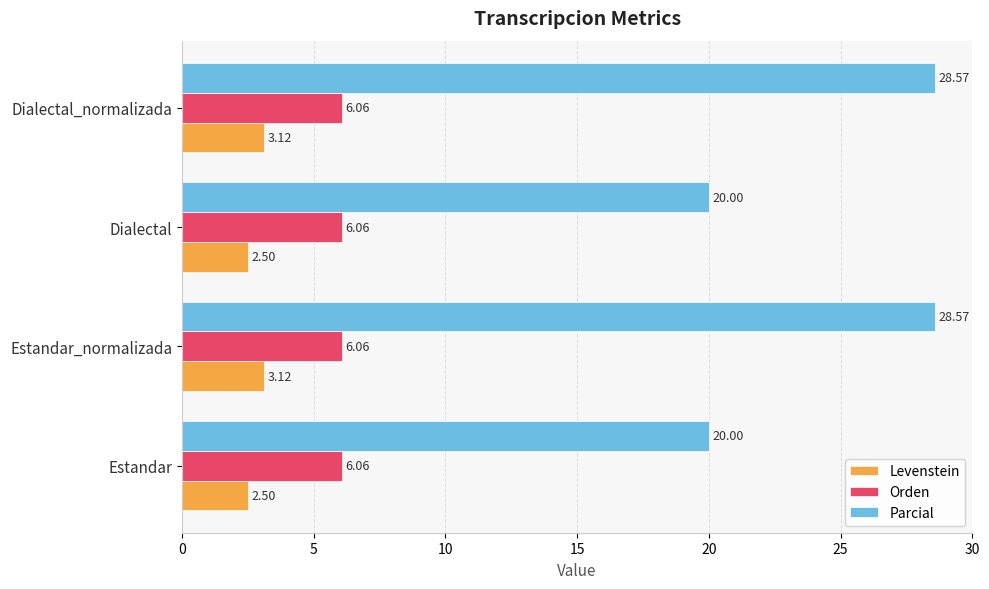

Which series has the widest spread of values?

Parcial